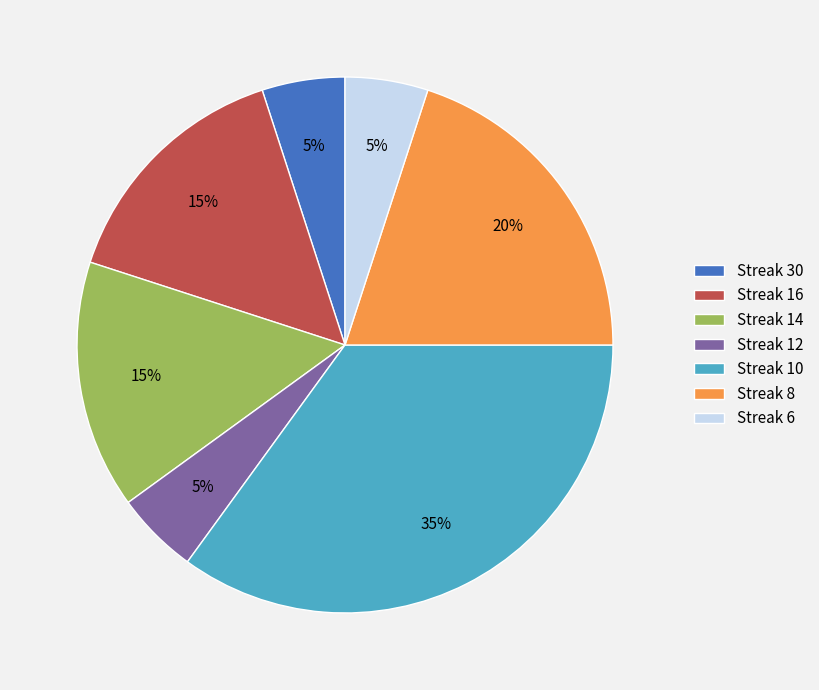

Is the sum of Streak 30 and Streak 10 greater than half?

No